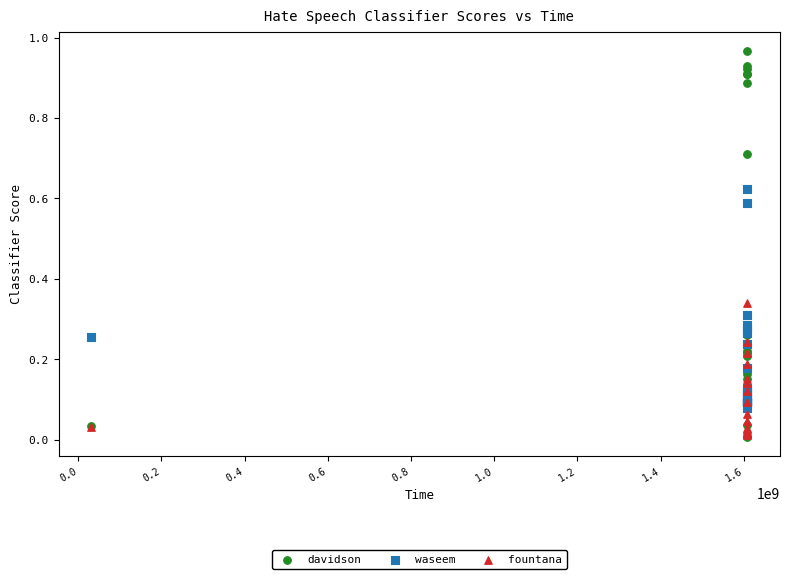

Which series has the widest spread of Y values?

davidson